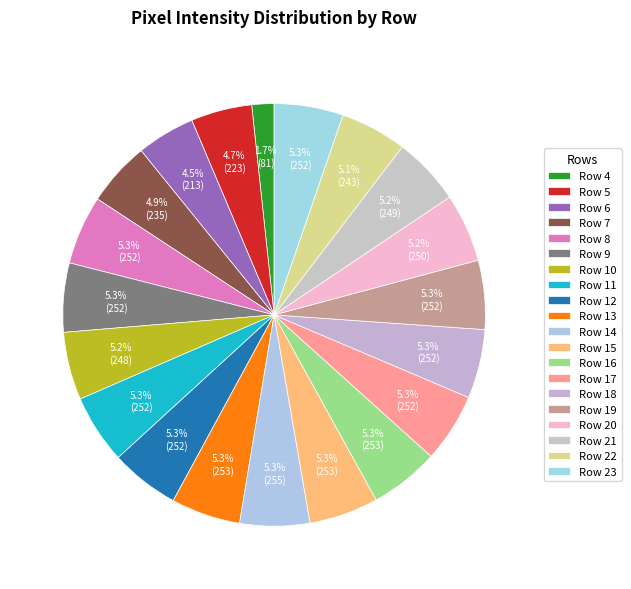

Between Row 22 and Row 15, which is larger?

Row 15